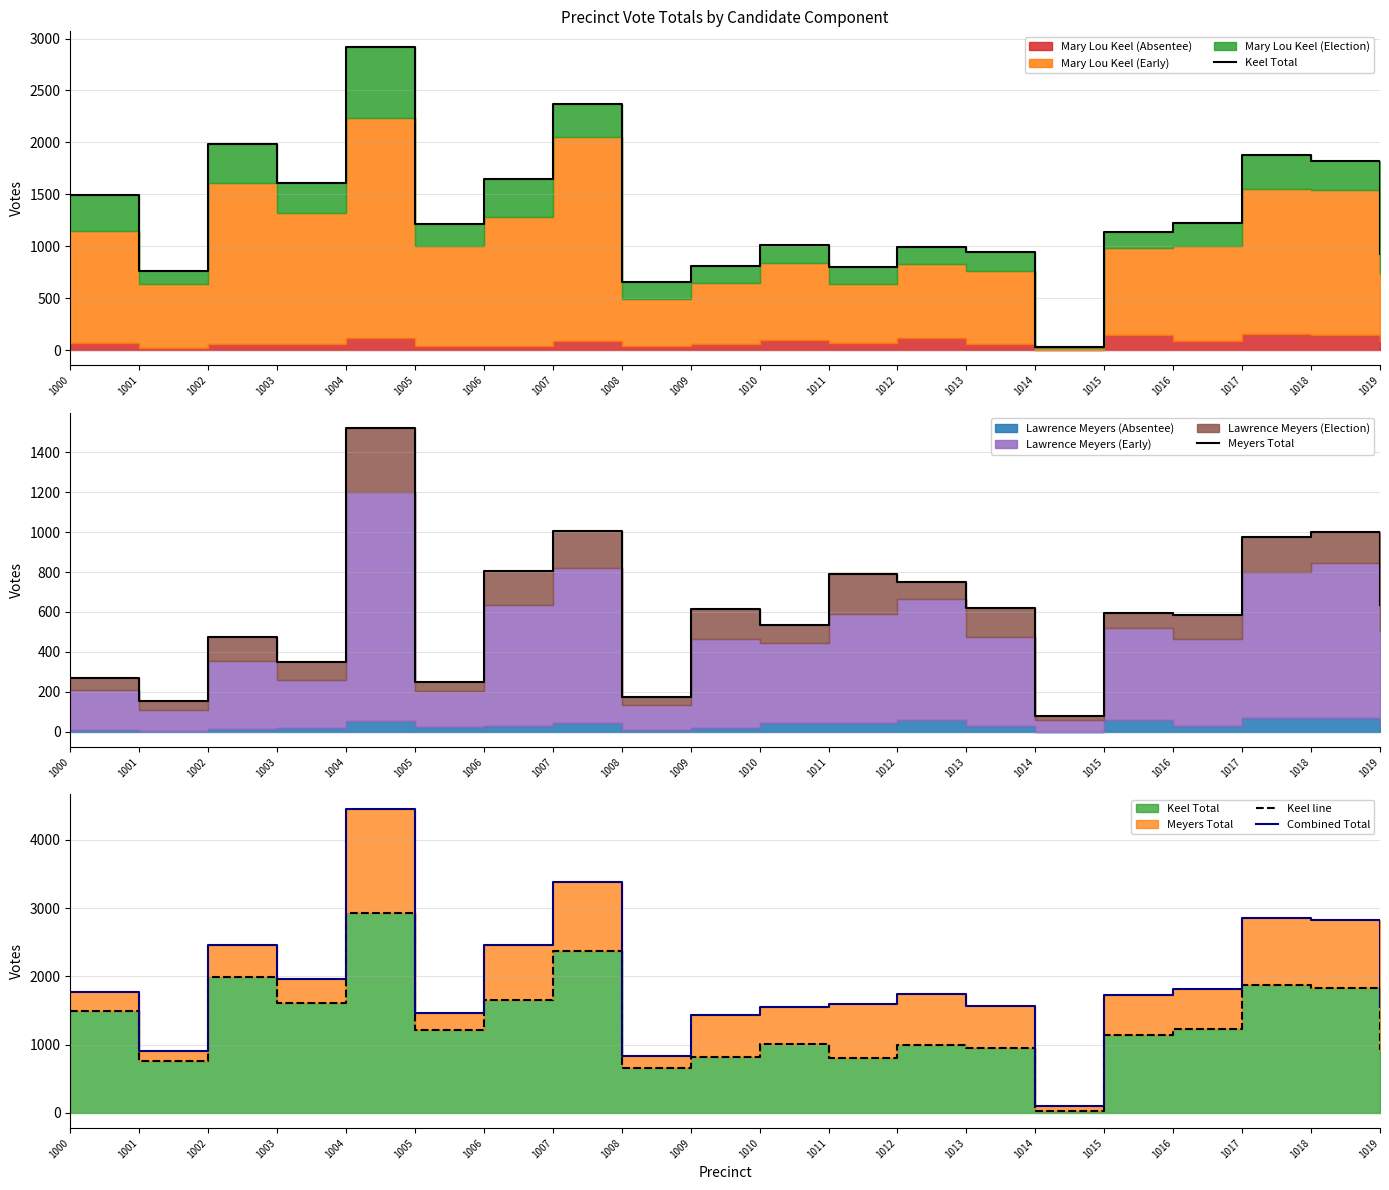

What is the smallest value displayed?

31